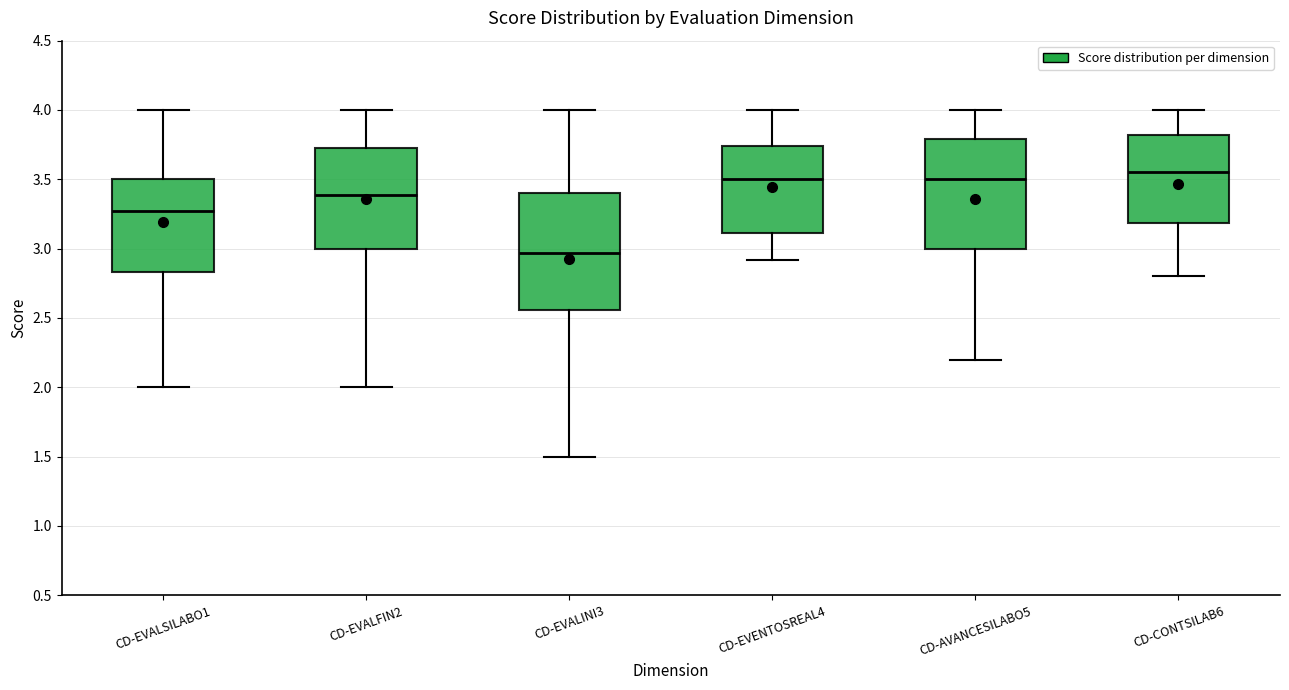

Which box has the lowest median line?

CD-EVALINI3